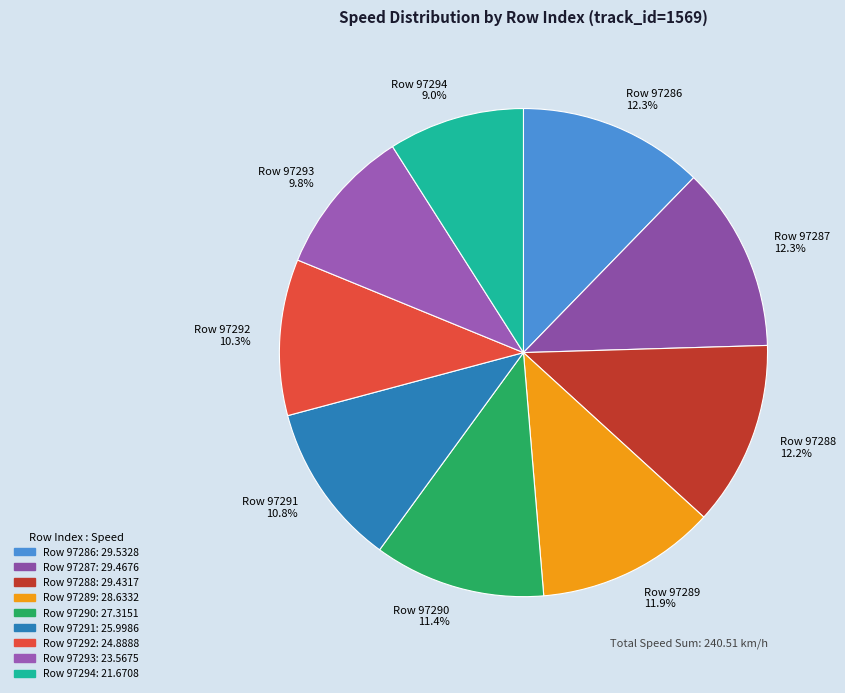

Is there a majority slice in this chart?

No